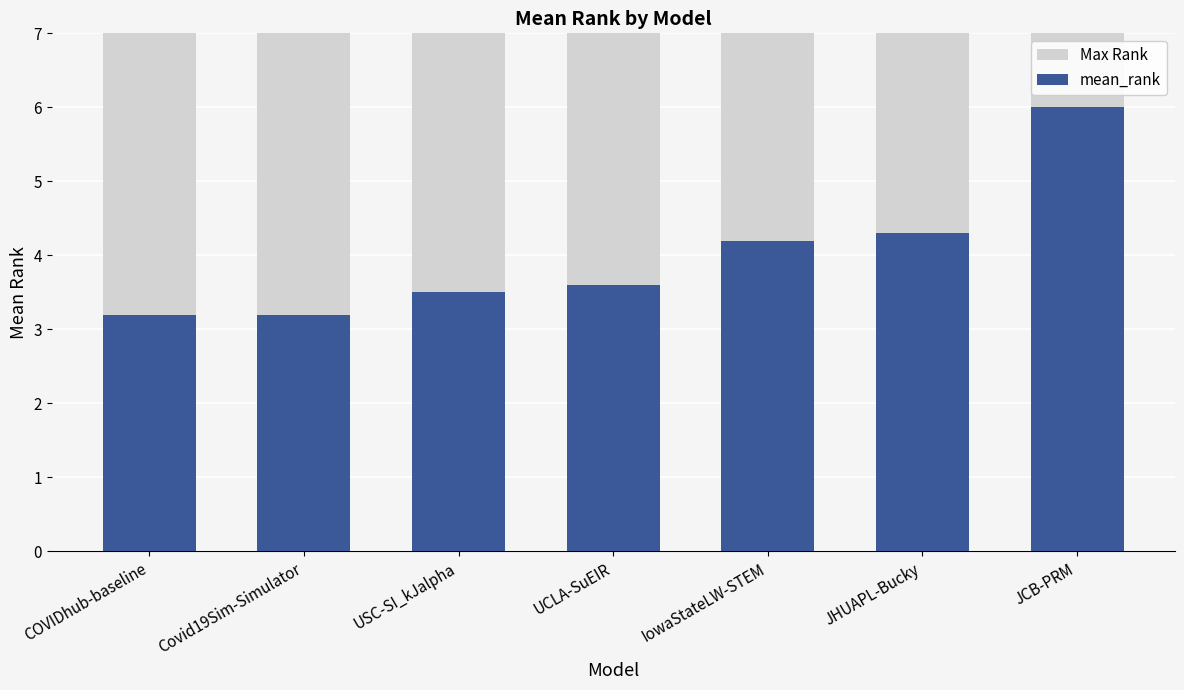

Rank the series by their maximum value, from lowest to highest.

mean_rank, Max Rank